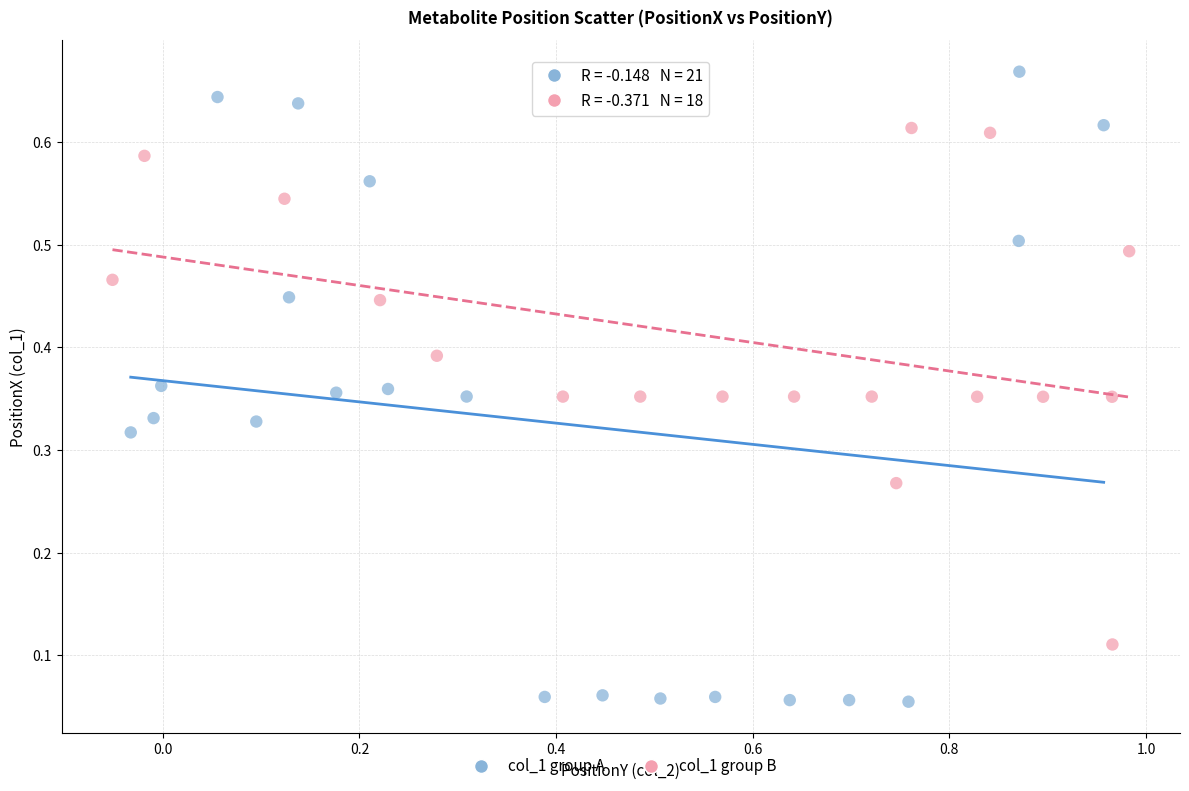

Which series has the largest Y range (max minus min)?

col_1 group A